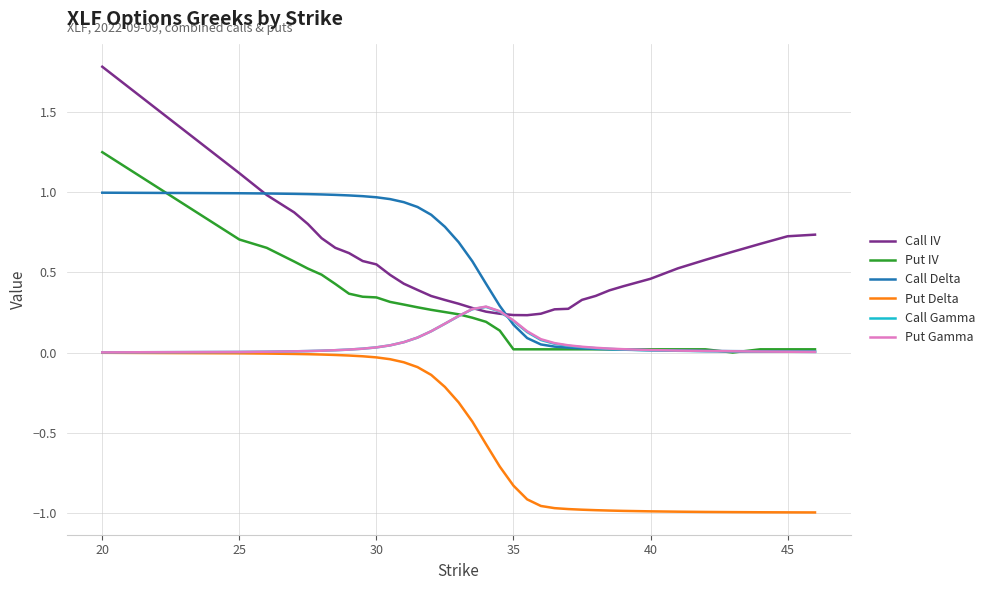

True or false: Put IV and Put Delta intersect in this chart.

False